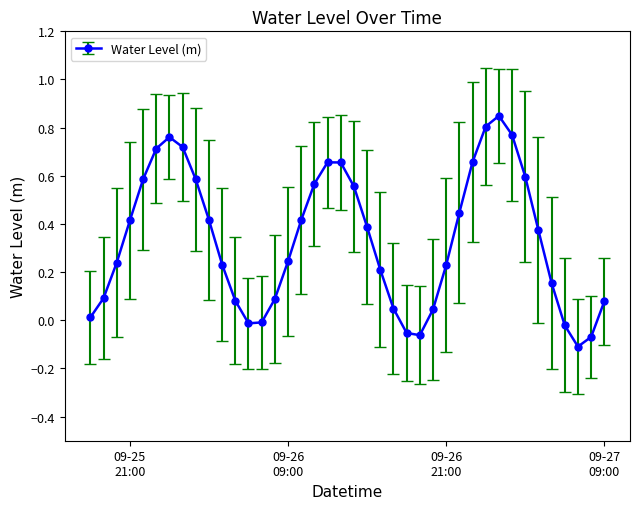

What is the sum of all values?

13.4